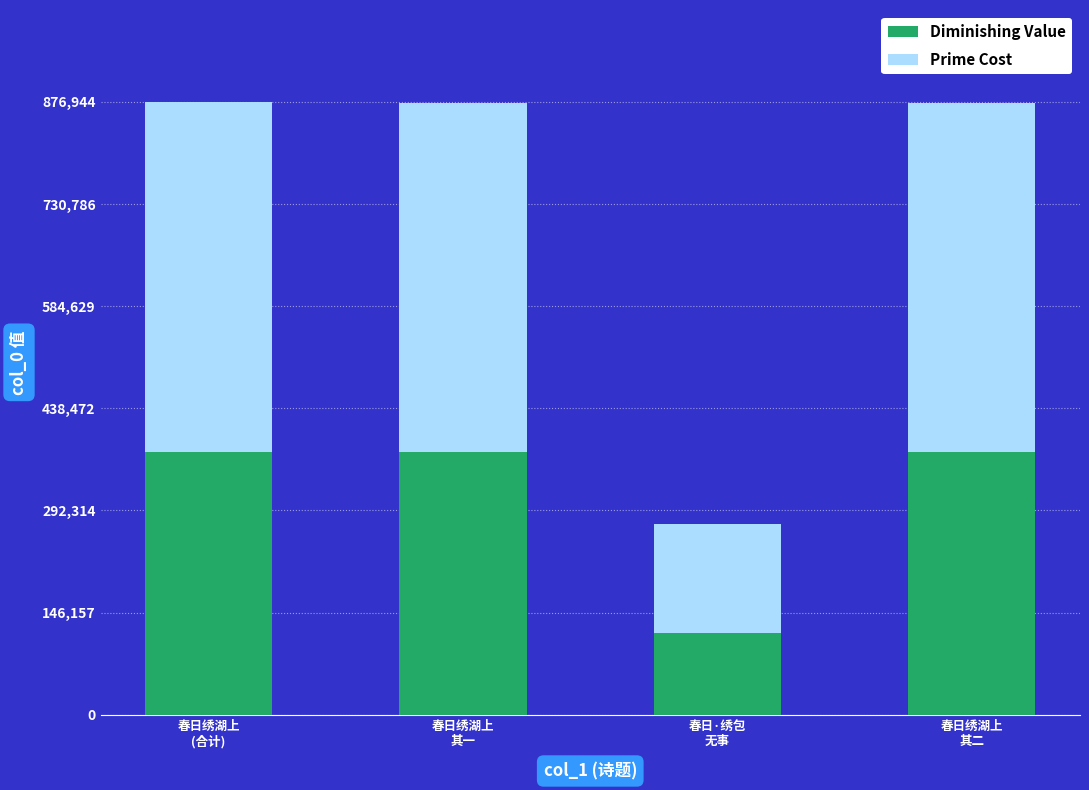

What is the value of the Diminishing Value bar at the 3rd from the left?

116637